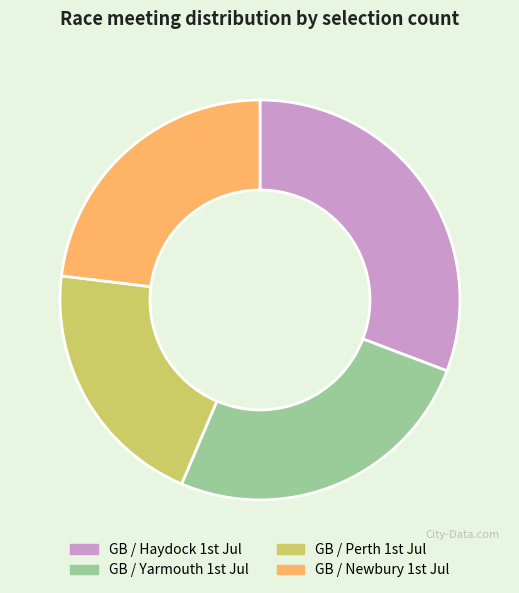

Which slice is the largest?

GB / Haydock 1st Jul